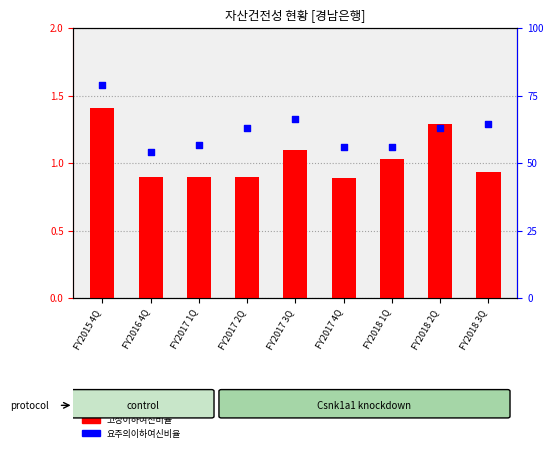

Which series has the widest spread of Y values?

요주의이하여신비율